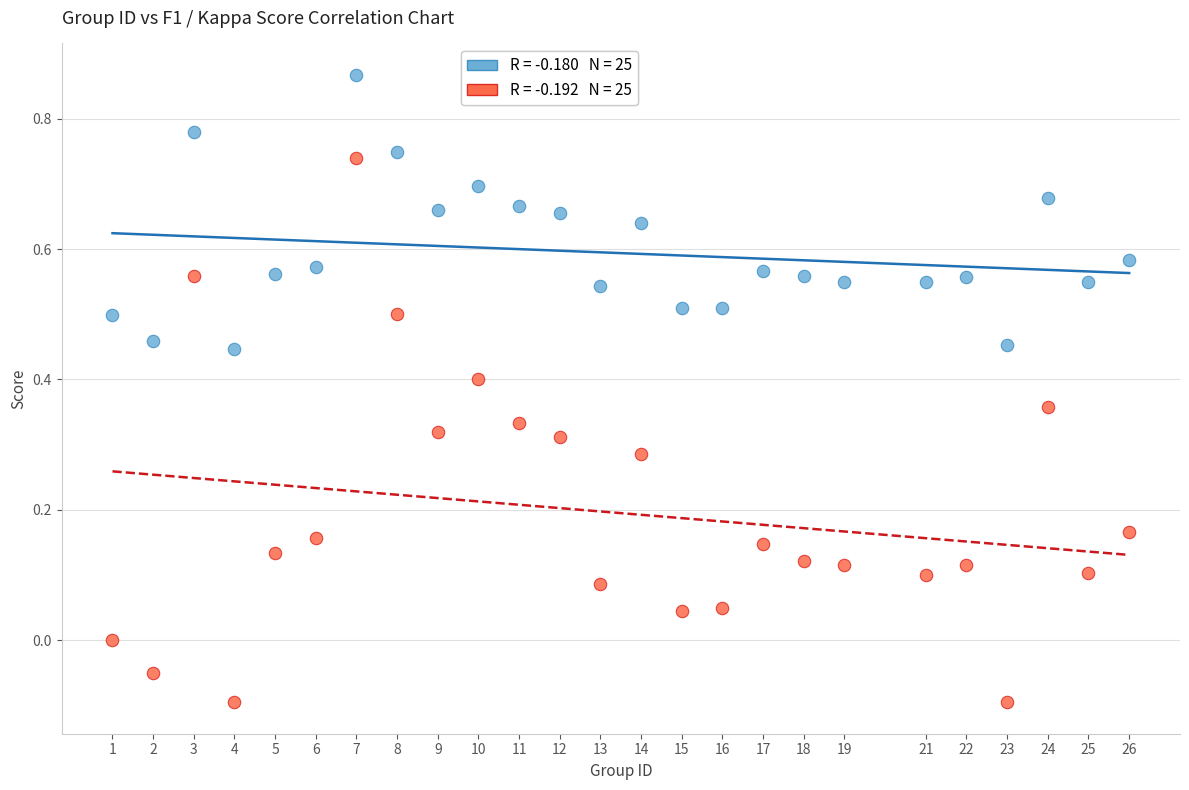

Across all data points, what is the range of X values (max minus min)?

25.0